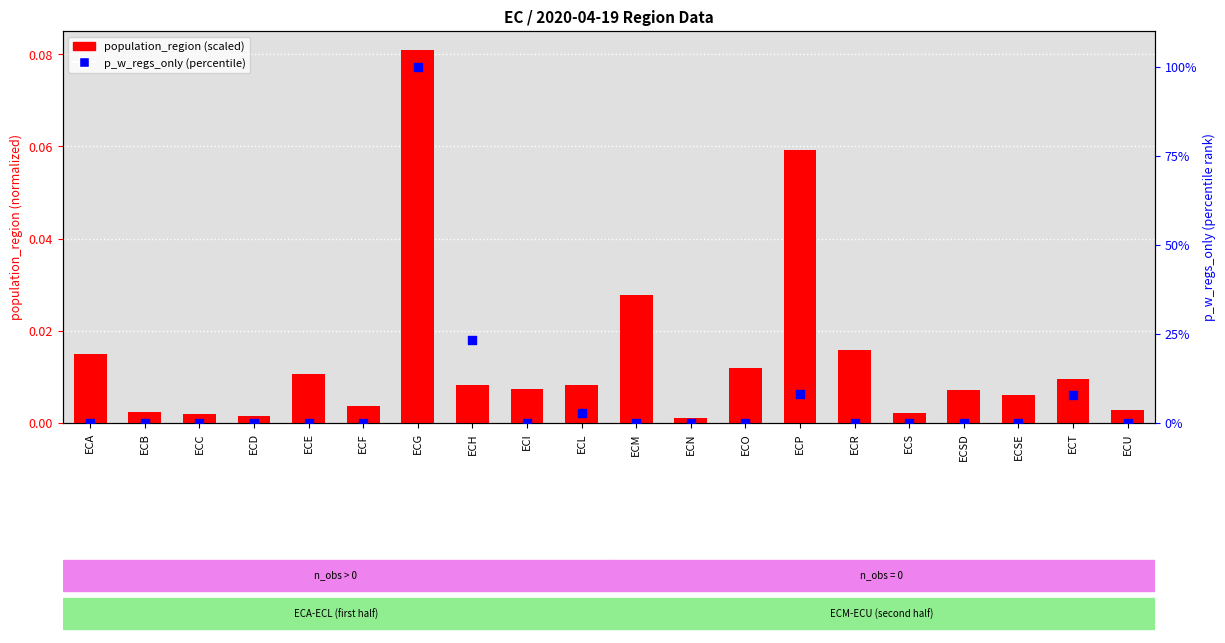

Which series has the largest total across all categories?

p_w_regs_only (percentile)